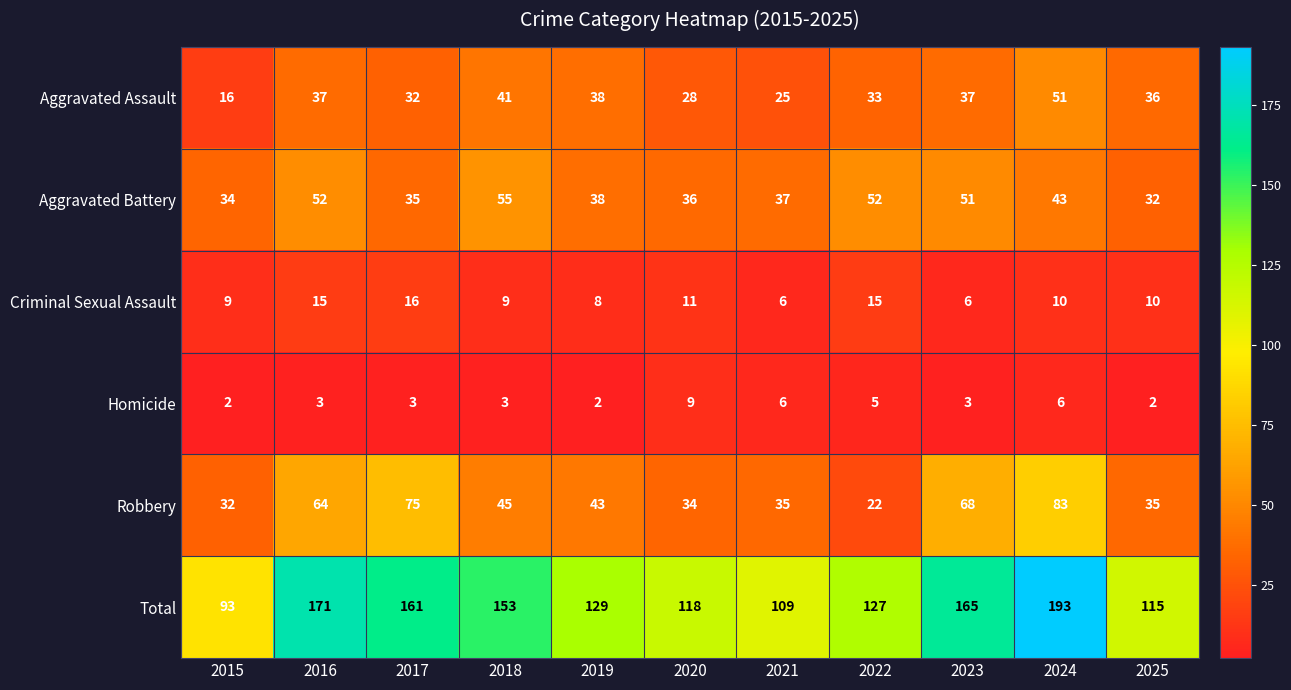

Read the Total value at 2020, to the nearest 5.

120